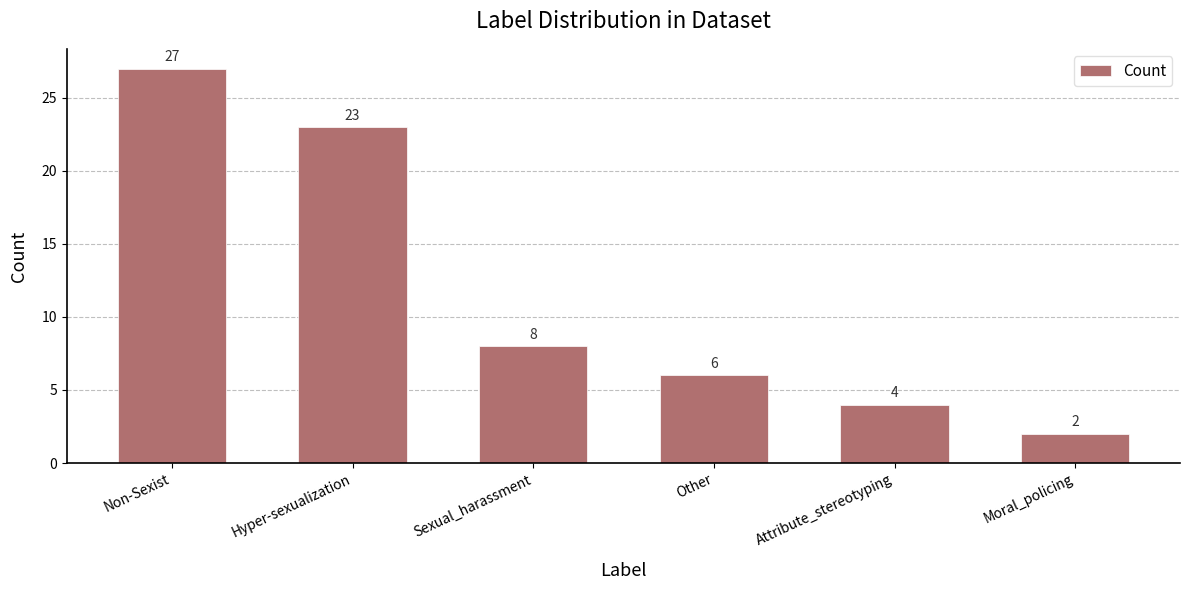

Approximately how many times larger is the value at Sexual_harassment compared to Other?

1.3